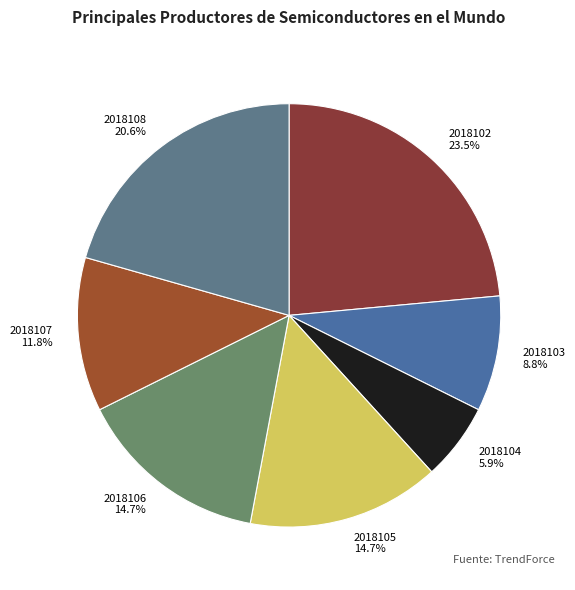

To the nearest percent, what percentage of the pie is 2018103?

9%